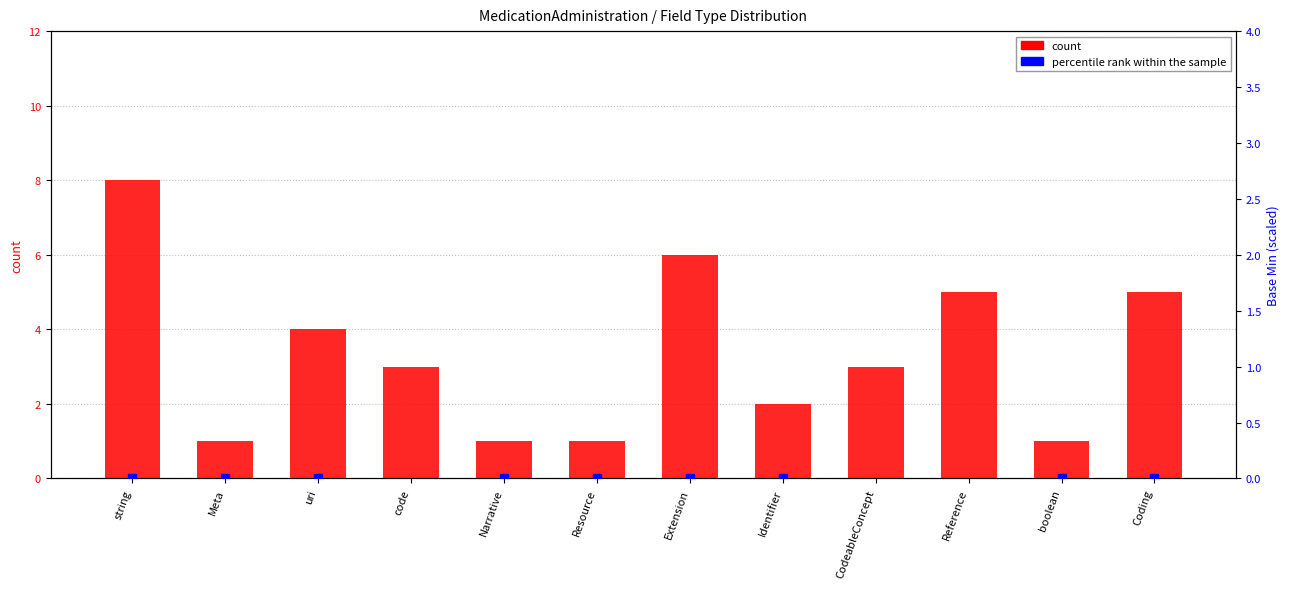

What are all the series names shown in the legend?

count, percentile rank within the sample